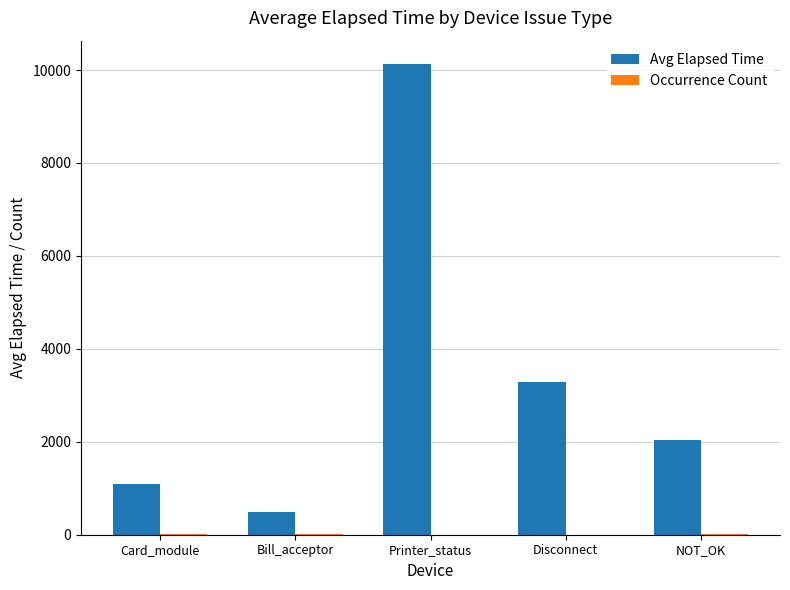

Where does the Avg Elapsed Time series first go above 2048?

Printer_status